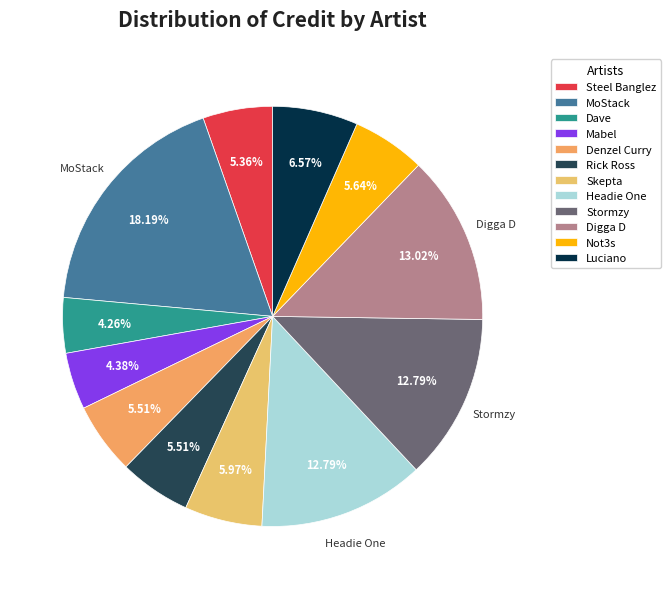

Is it true that Steel Banglez is 1% of the pie?

False